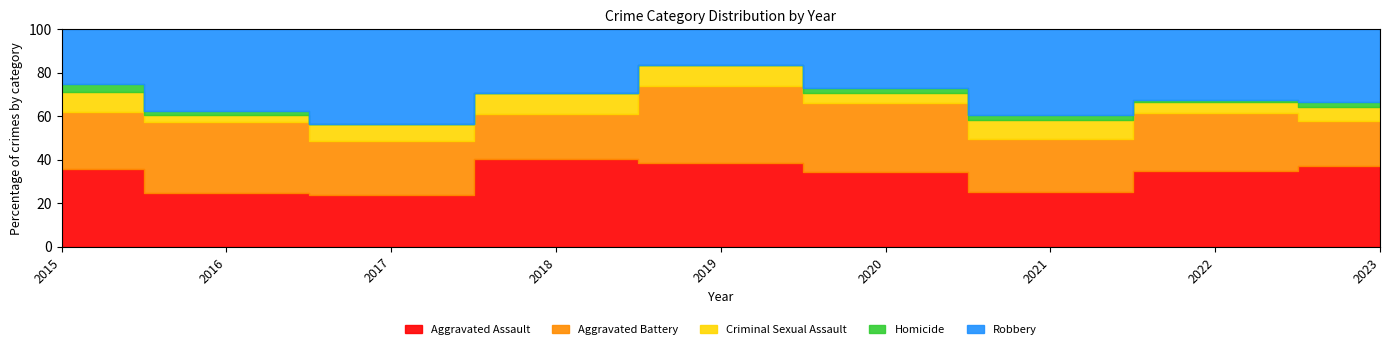

Which series has the largest range (max minus min)?

Robbery